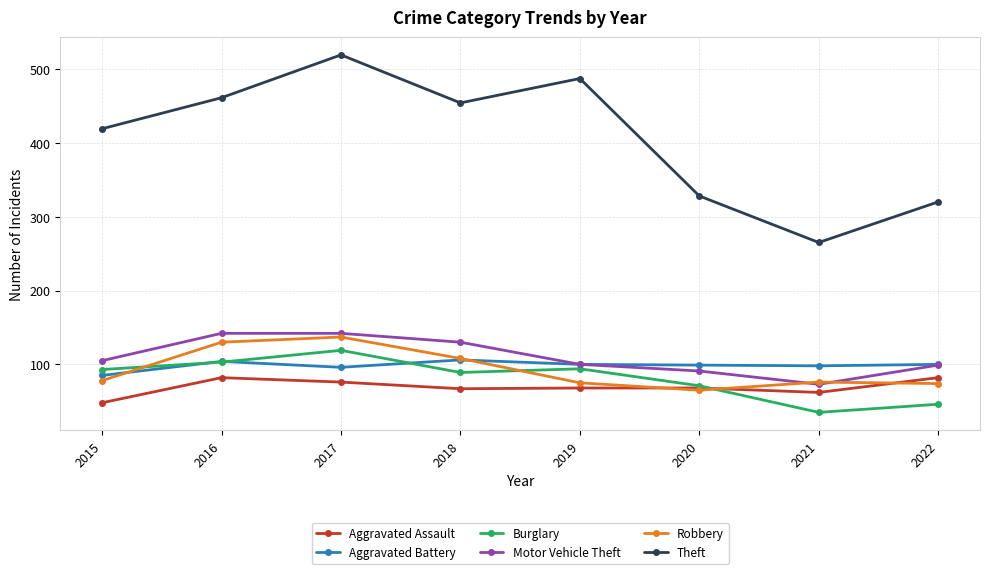

The value of Theft at 2017 is 519. True or false?

True